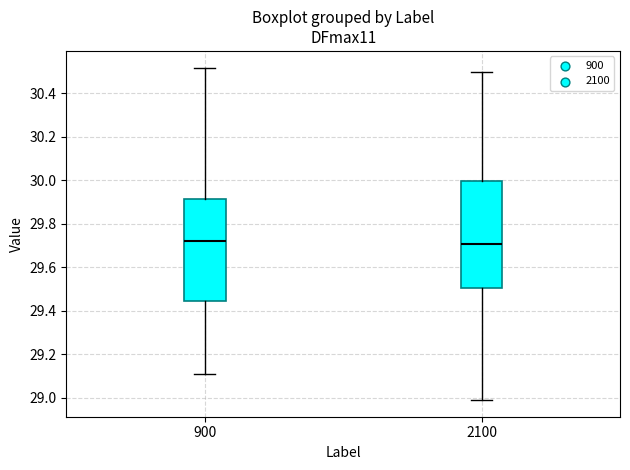

Where is the upper edge of the box at x = 900 on the y-axis? The values are not printed on the chart, so give them approximately, as read against the axis.

29.92